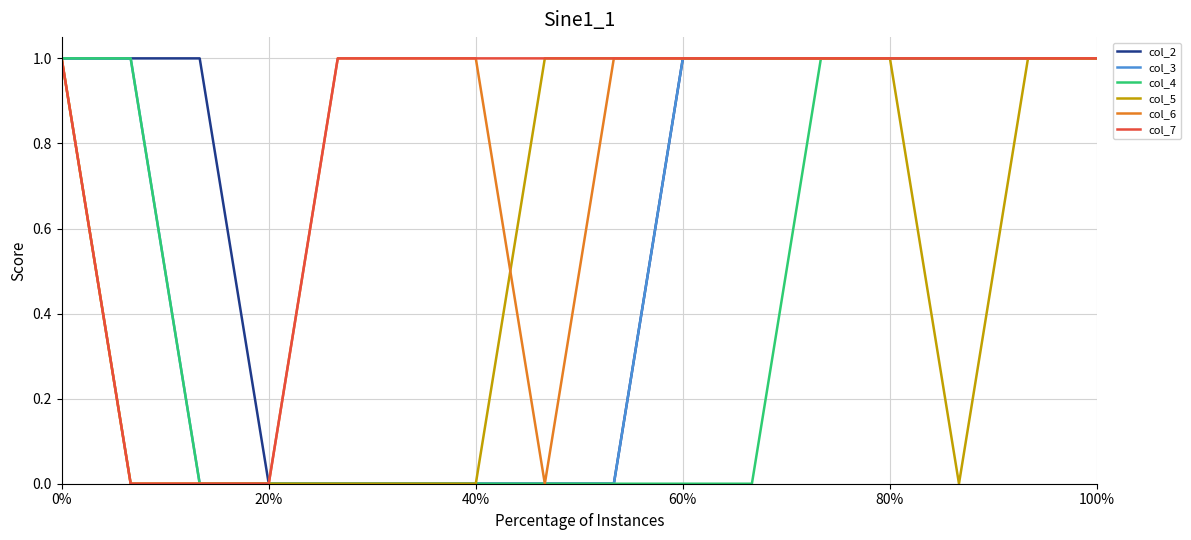

Which series has the largest total across all categories?

col_7